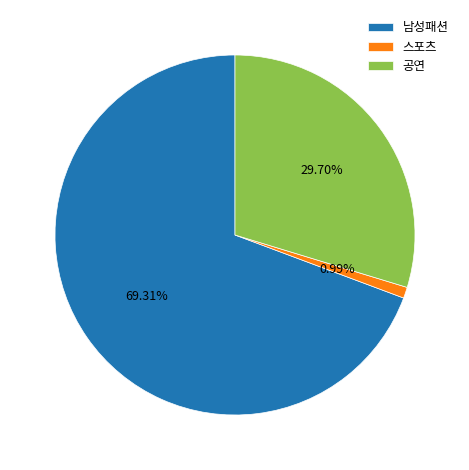

How many slices are in this pie chart?

3